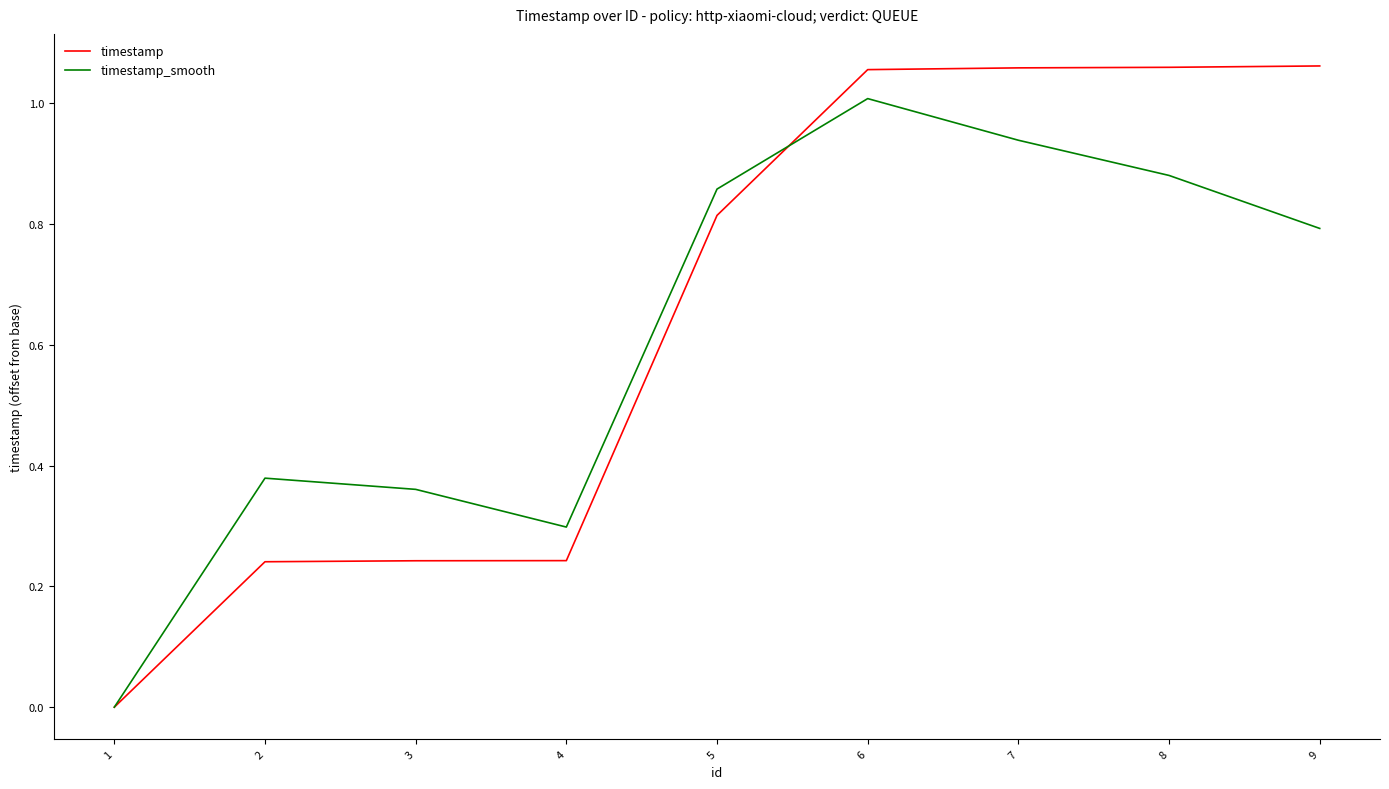

In timestamp_smooth, how many points are lower than both neighbors (excluding endpoints)?

1